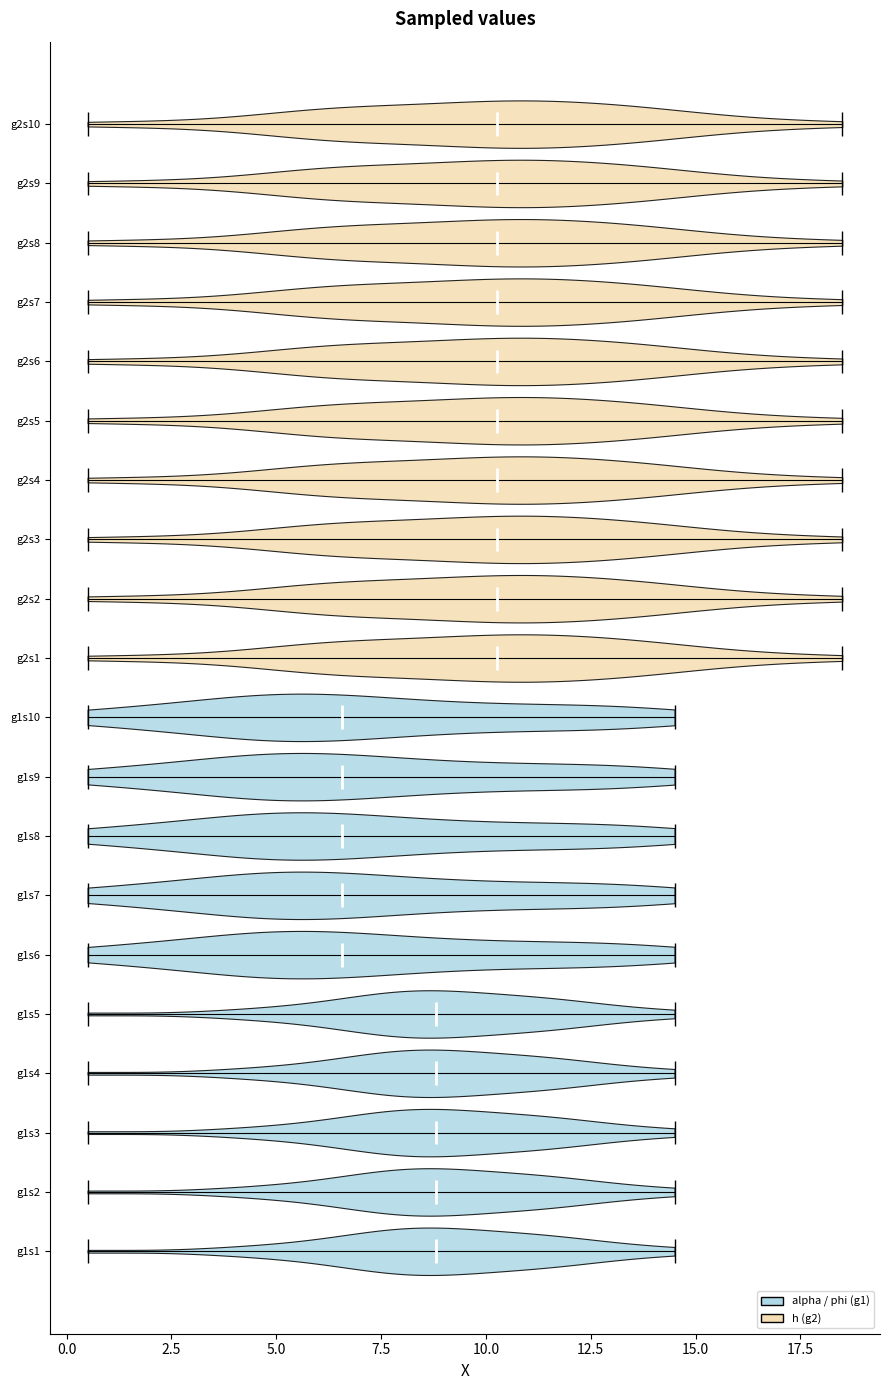

What is the lowest point the violin for g1s6 reaches on the x-axis? The values are not printed on the chart, so give them approximately, as read against the axis.

0.5